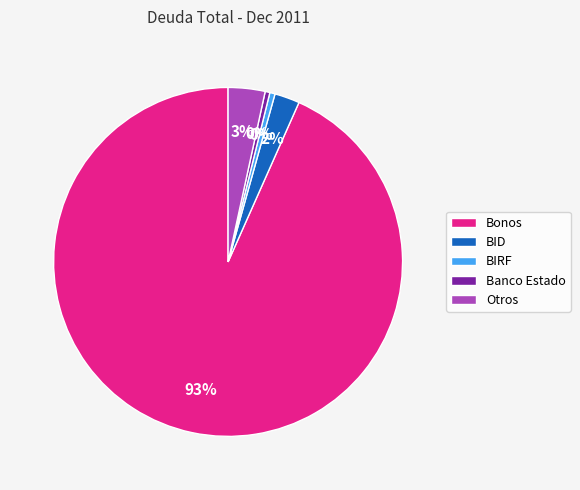

How many segments does this pie chart have?

5